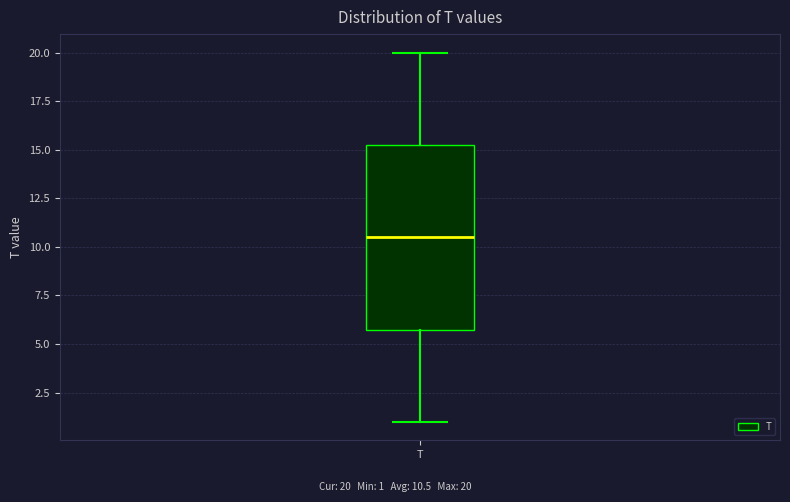

Read this box plot against the y-axis: the position of the median line, the range covered by the box, and the ends of both whiskers. The values are not printed on the chart, so give them approximately, as read against the axis.

median 10.5, box 6.0 to 15.5, whiskers 1.0 to 20.0